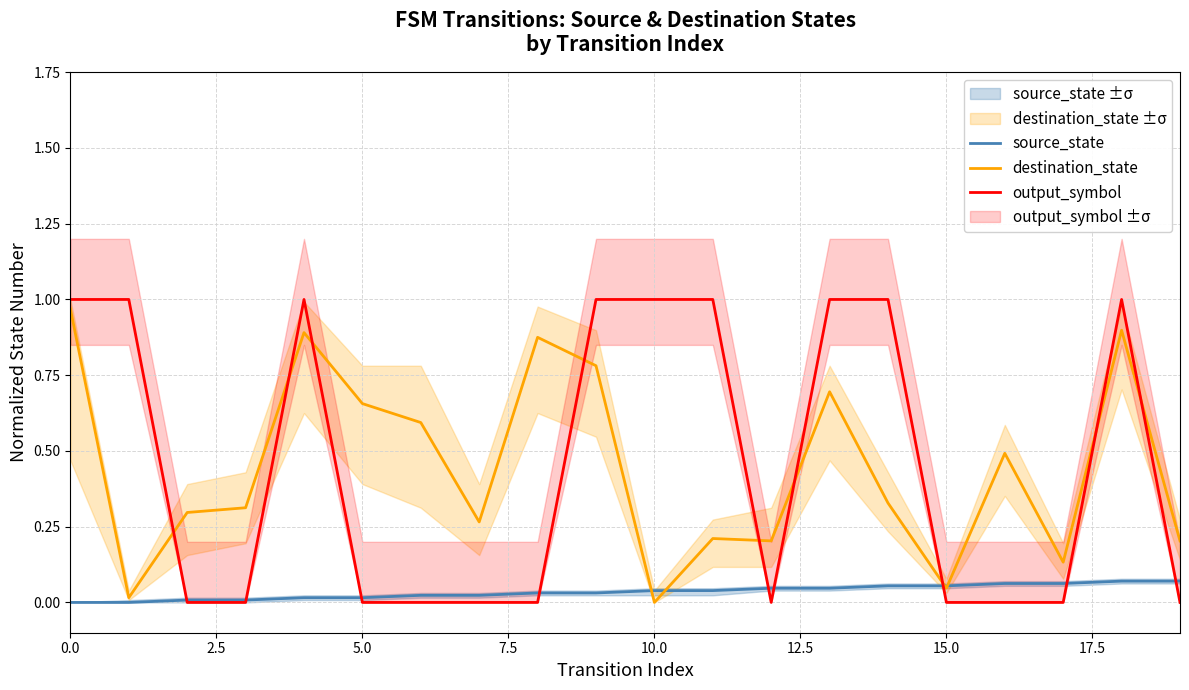

How many data points does each series have?

20